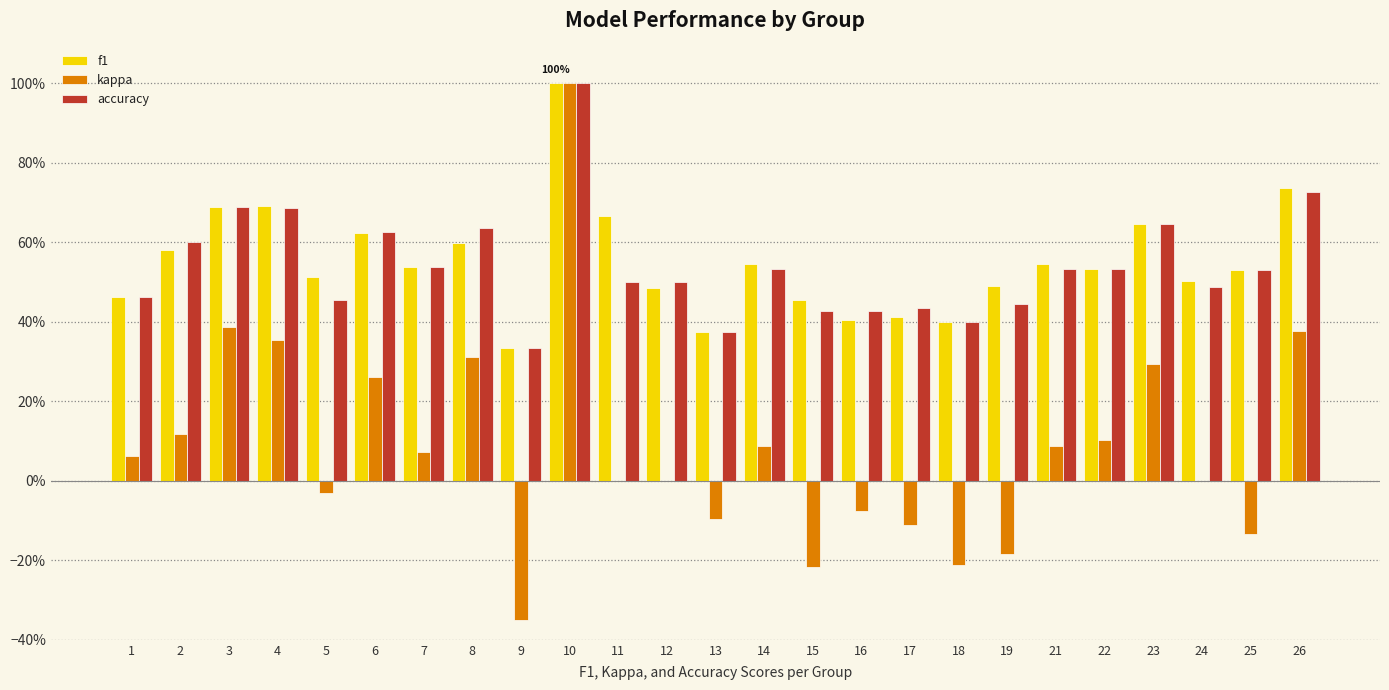

What are all the series names shown in the legend?

f1, kappa, accuracy